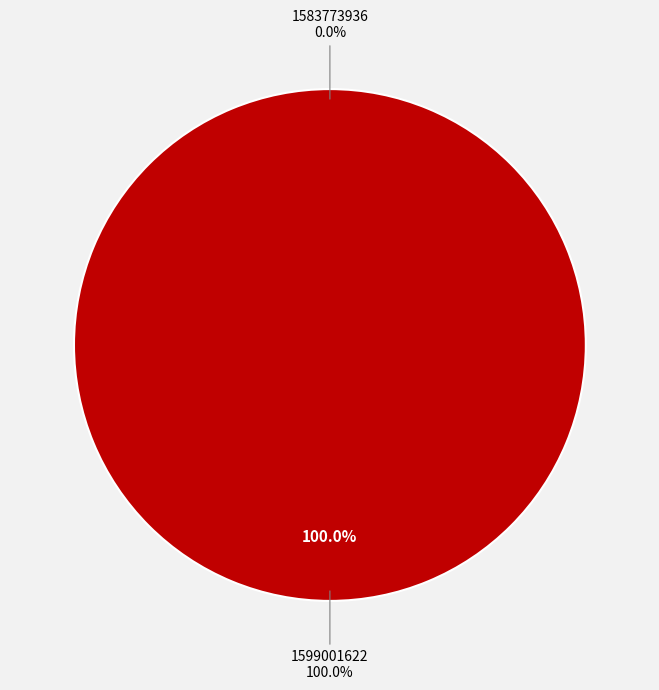

Is it true that 1583773936 is 13% of the pie?

False